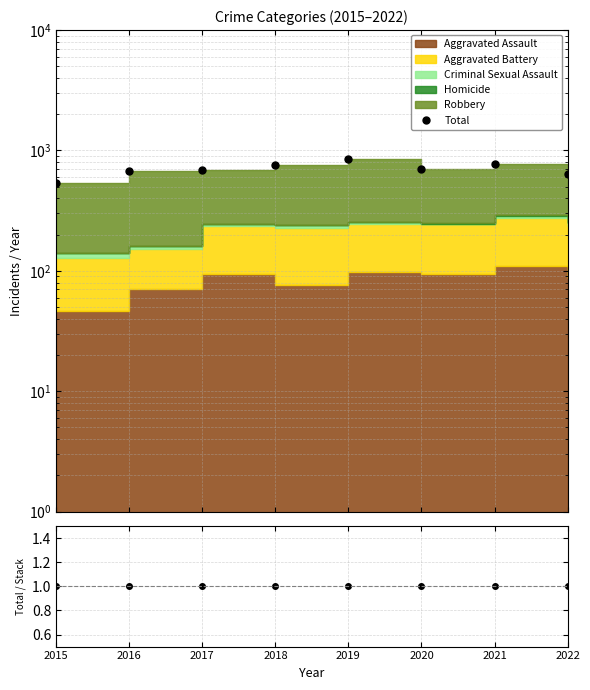

Reading left to right, extract all data points from this chart.

Total: 535	672	692	760	847	699	776	639
Total / Stack: 1	1	1	1	1	1	1	1